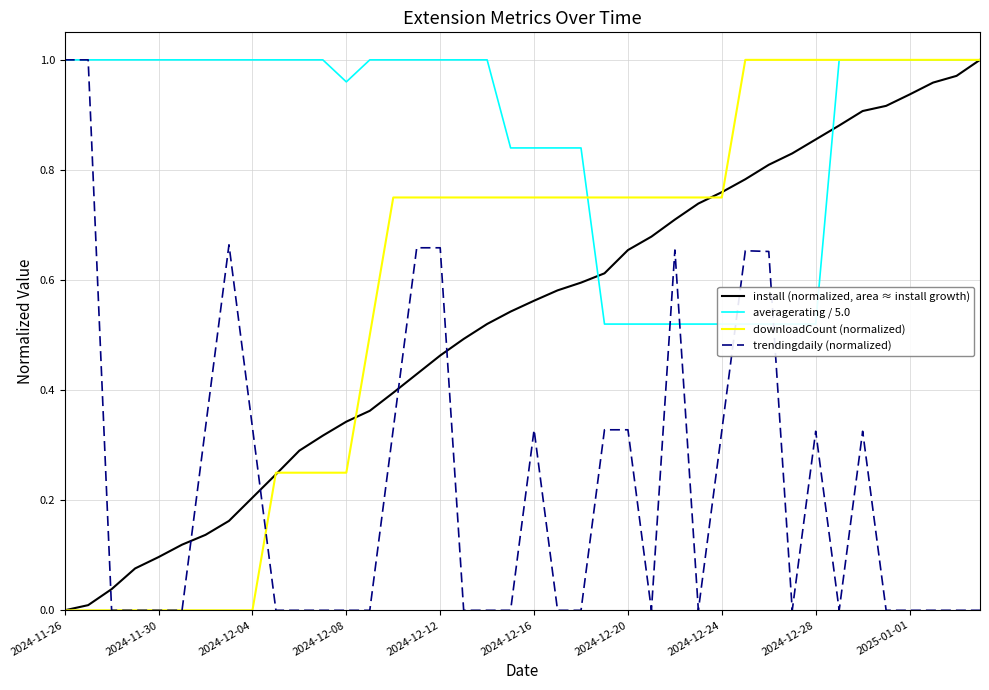

What is the highest value of the downloadCount (normalized) series?

1.0